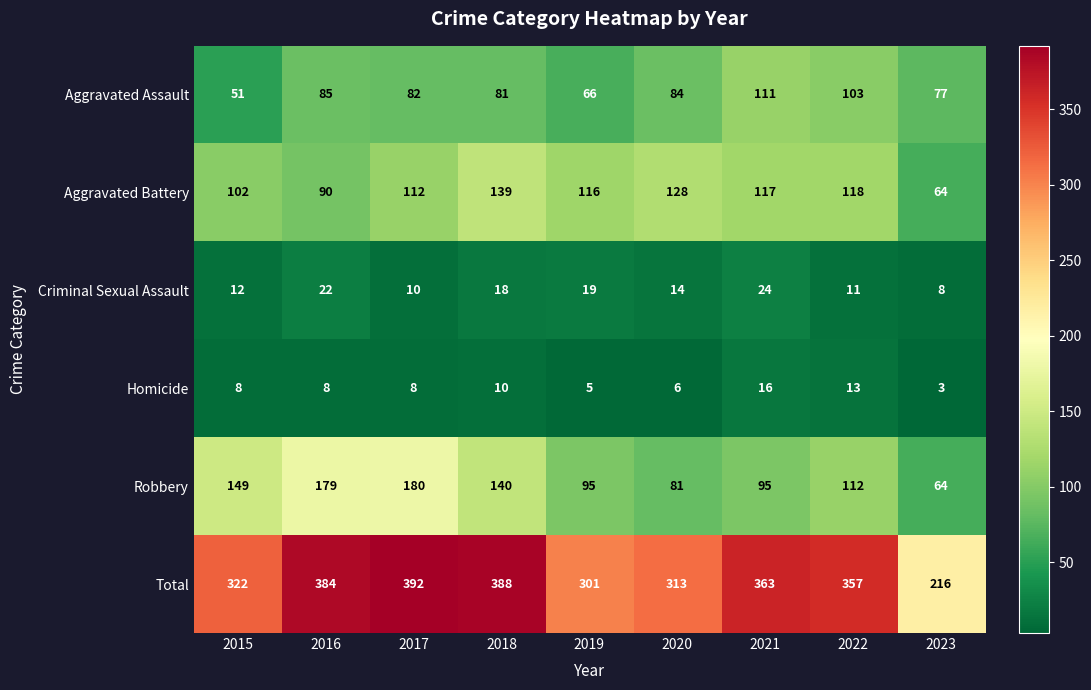

The value of Aggravated Battery at 2018 is 139. True or false?

True